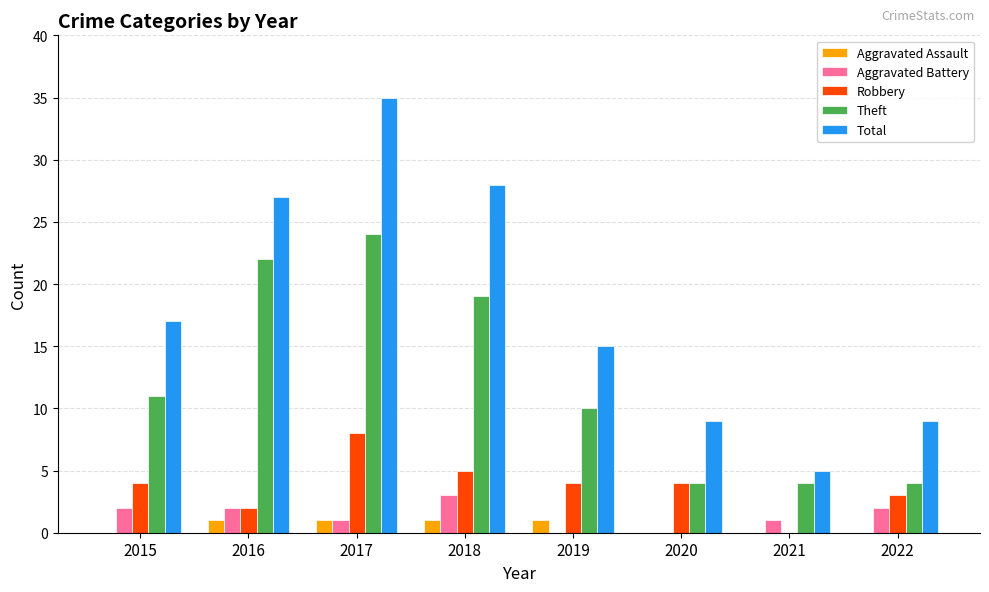

Which series has the largest total across all categories?

Total